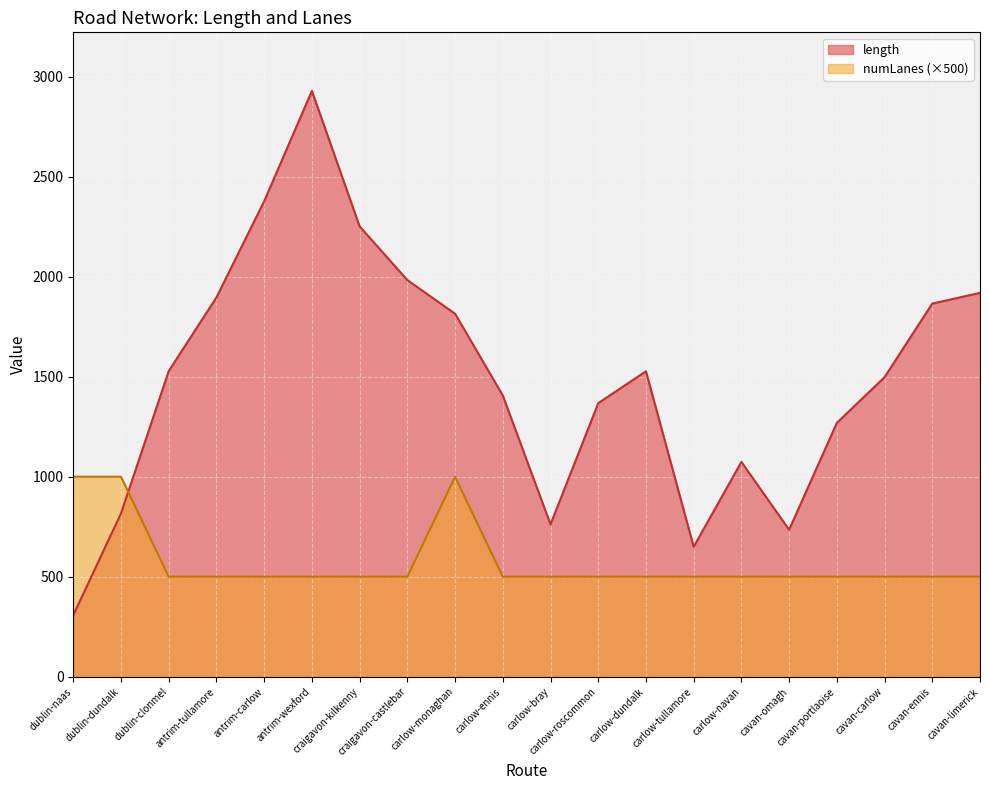

True or false: length and numLanes cross at least once.

True